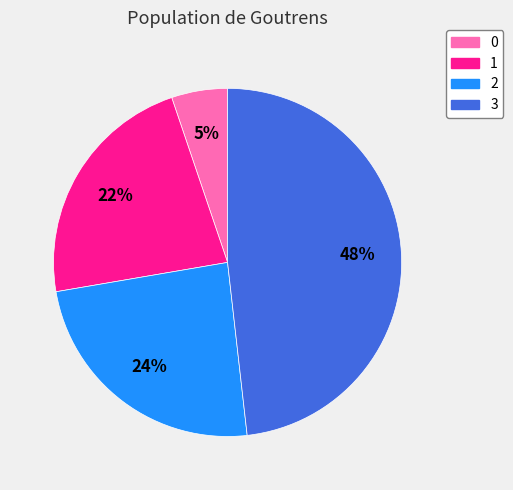

Which has a higher value, 3 or 2?

3